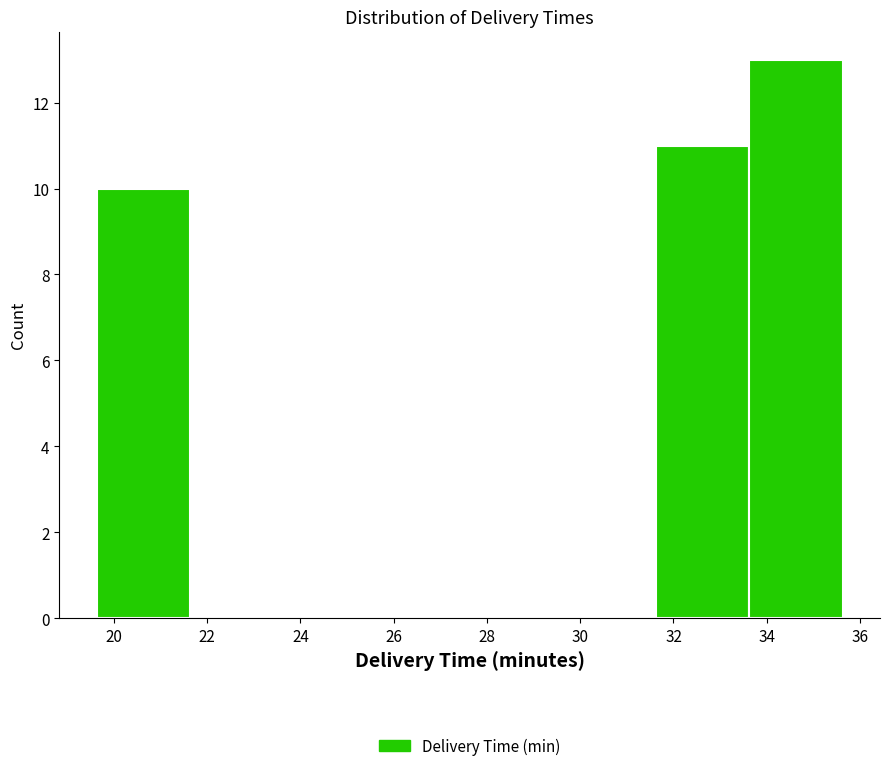

Reading left to right, list every bar in this chart as the range it spans on the x-axis followed by its height. Neither the bar edges nor the heights are printed on the chart, so give them approximately, as read against the axes.

19.6 to 21.6: 10
21.6 to 23.6: 0
23.6 to 25.6: 0
25.6 to 27.6: 0
27.6 to 29.6: 0
29.6 to 31.6: 0
31.6 to 33.6: 11
33.6 to 35.6: 13